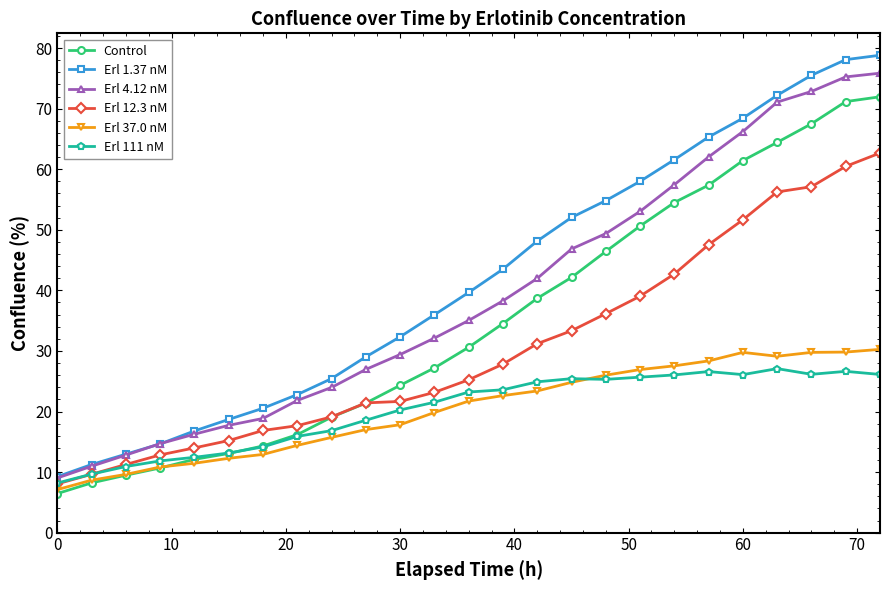

What is the value of the Erl 4.12 nM point at the 22nd from the left?

71.1